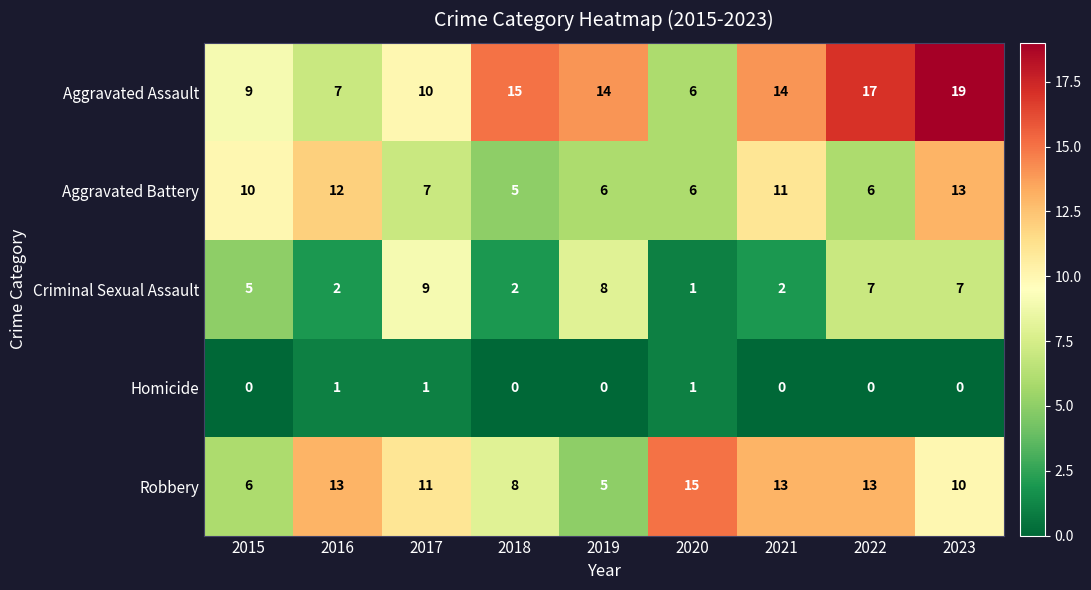

Rank the series by their maximum value, from highest to lowest.

Aggravated Assault, Robbery, Aggravated Battery, Criminal Sexual Assault, Homicide